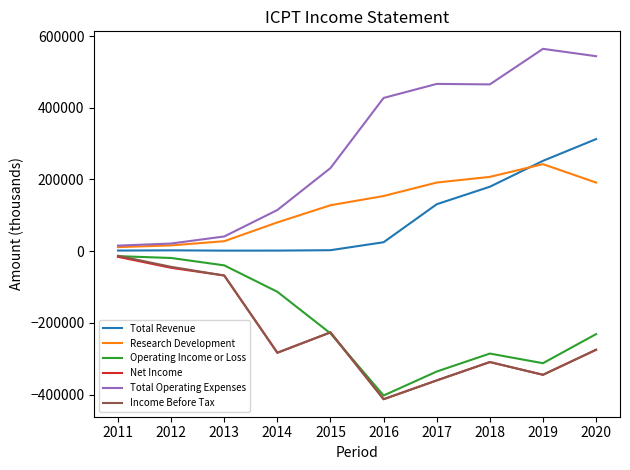

True or false: Operating Income or Loss has a value of -229200 at 2015.

True